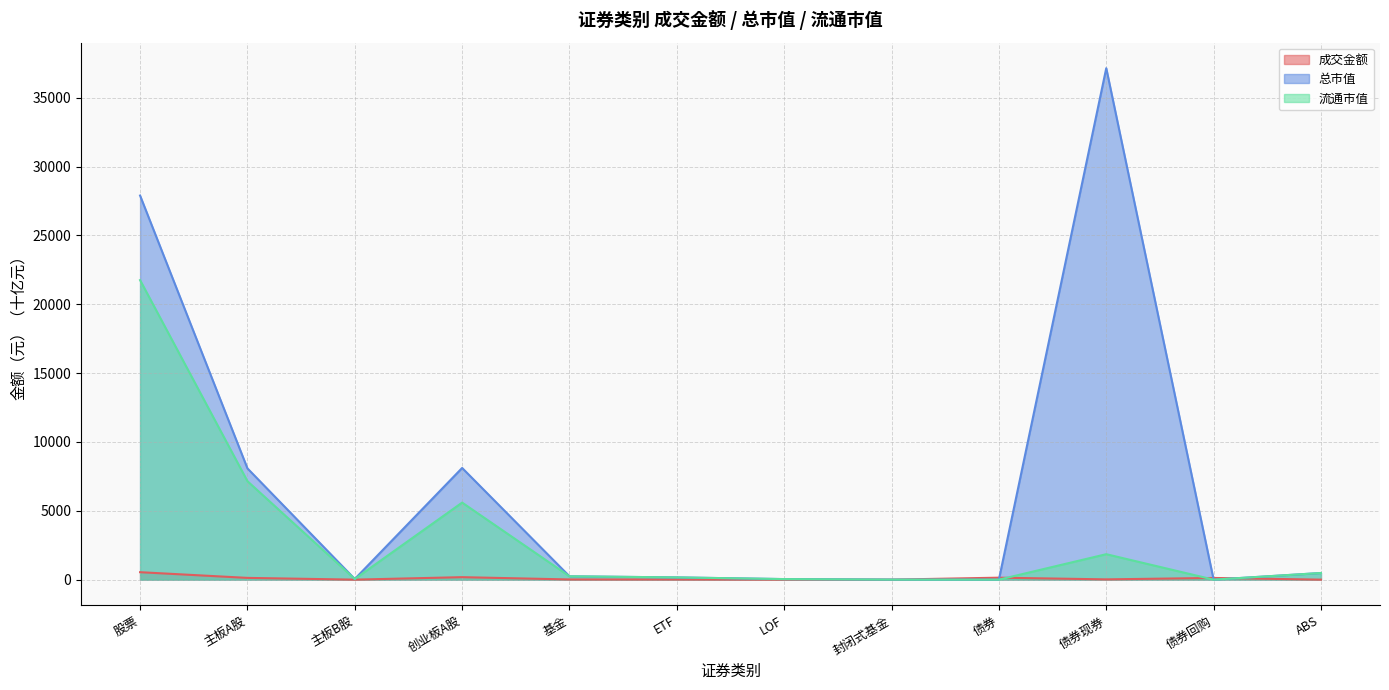

Where is the first local minimum for 总市值?

主板B股